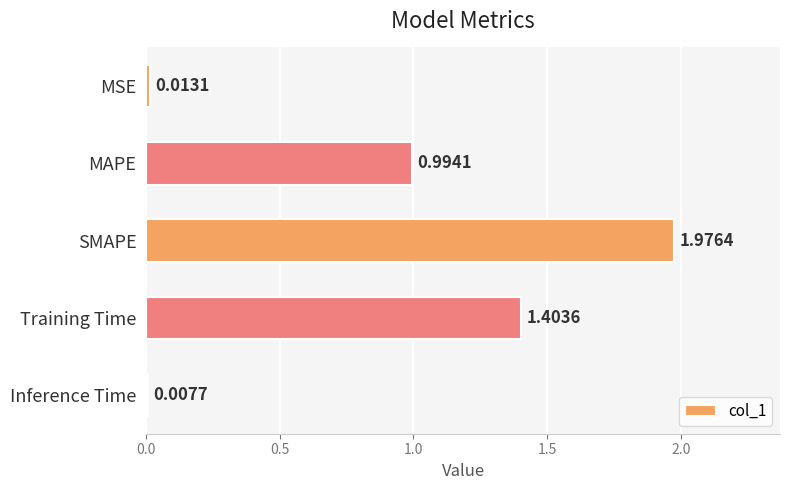

What is the sum of all values?

4.4